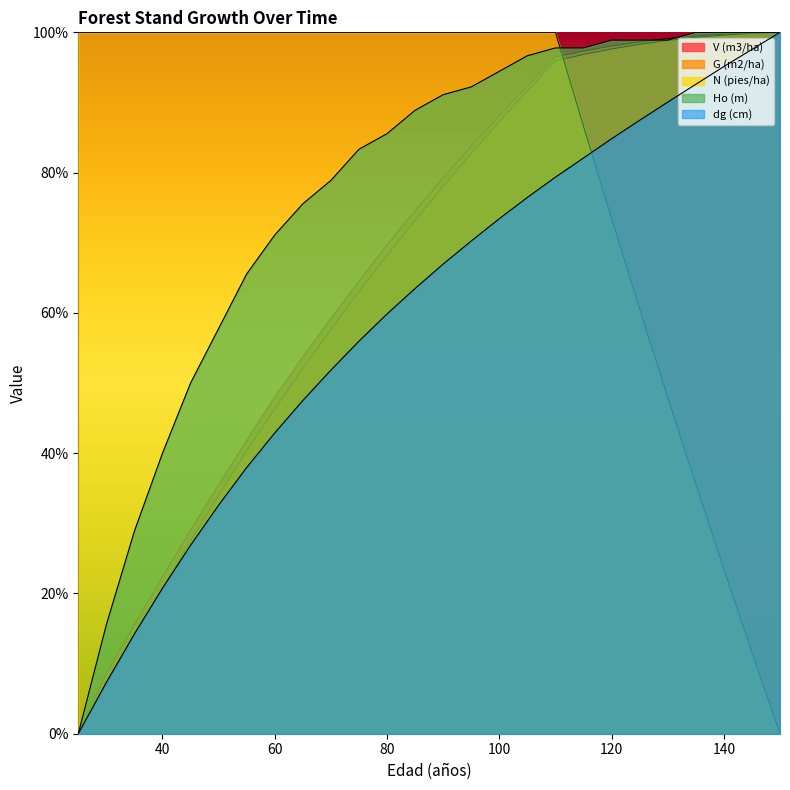

Which label corresponds to the largest value in the chart?

150